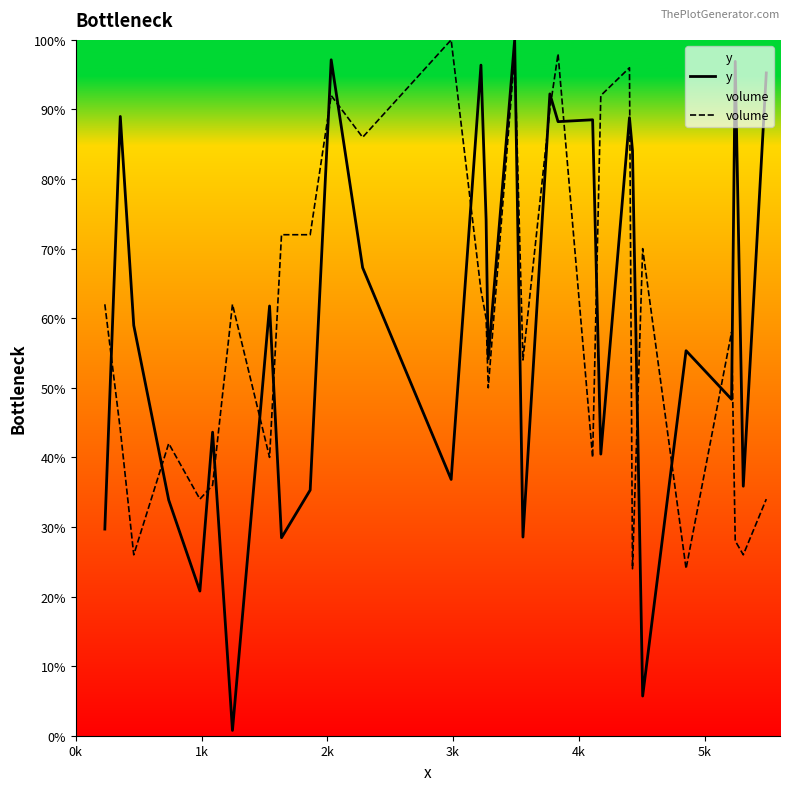

What is the difference between the maximum and minimum values in the y series?

99.2